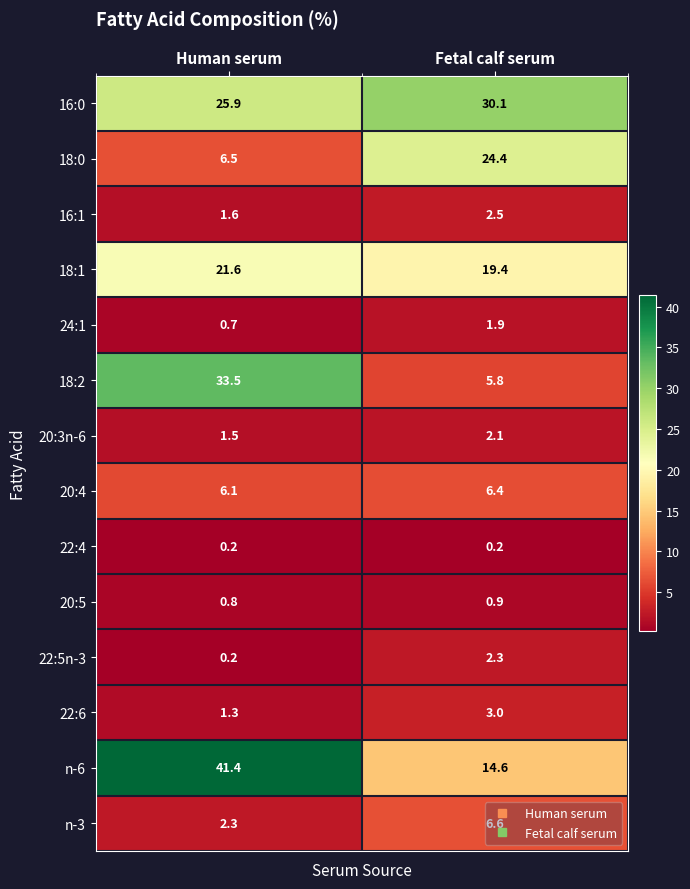

The value of 22:6 at Fetal calf serum is 0.6. True or false?

False